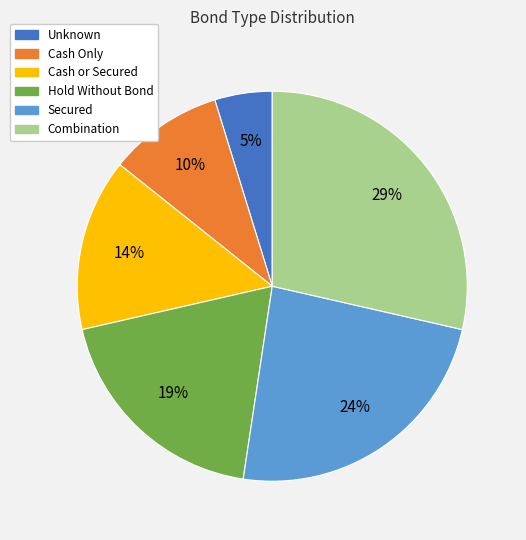

How many segments does this pie chart have?

6